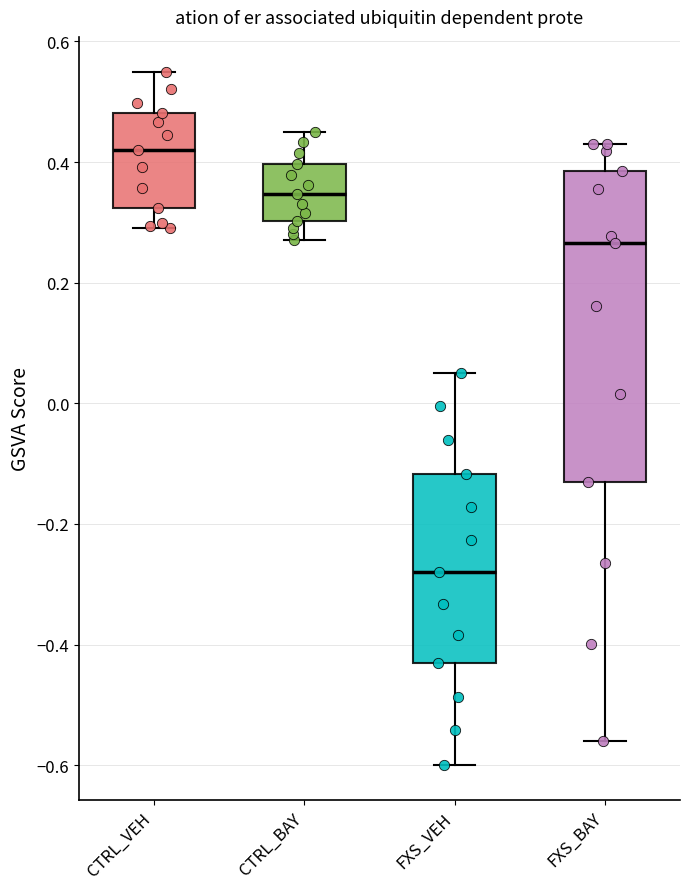

Where is the upper edge of the box for FXS_VEH on the y-axis? The values are not printed on the chart, so give them approximately, as read against the axis.

-0.12